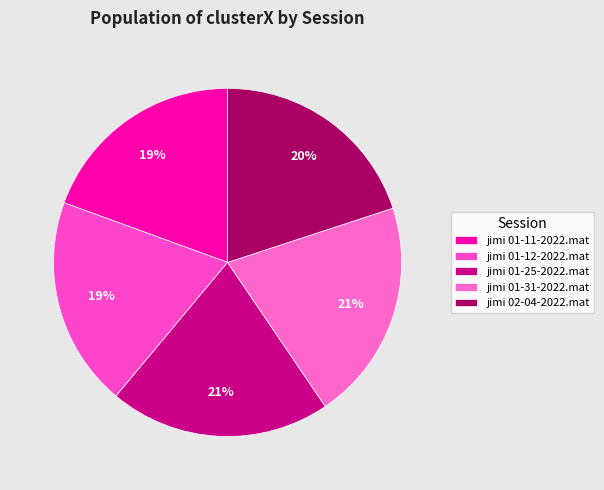

How many slices are in this pie chart?

5